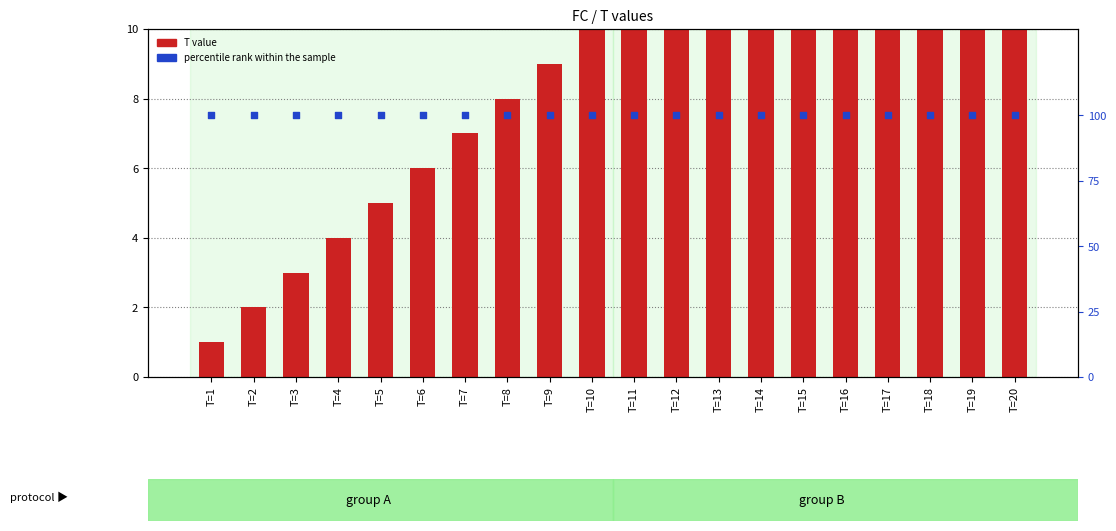

At which category is the sum across all series the highest?

T=20